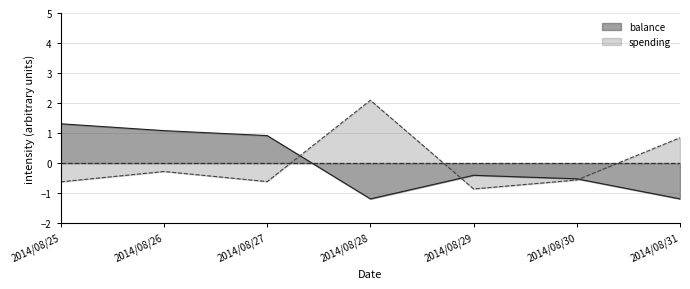

What is the approximate value of balance at 2014/08/25?

1.3